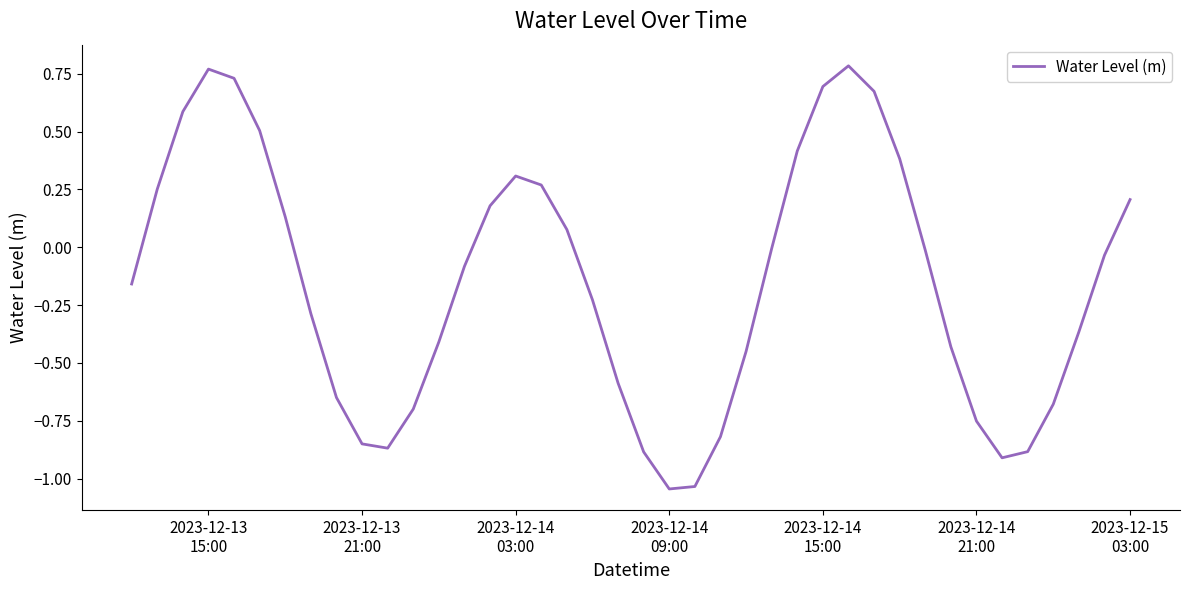

True or false: the data has more than 0 interior local peaks.

True